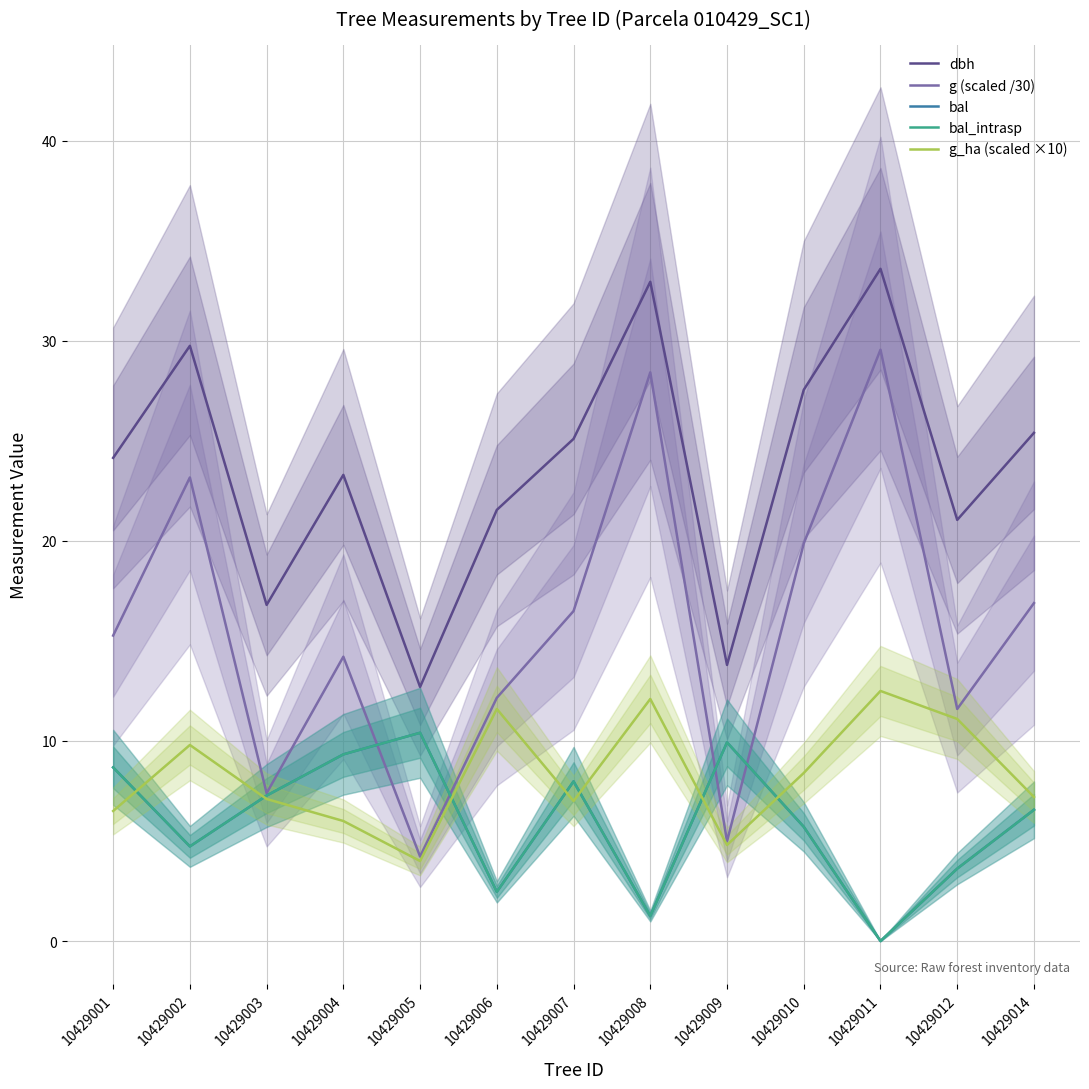

At which category does g_ha (scaled ×10) reach its first local peak?

10429002